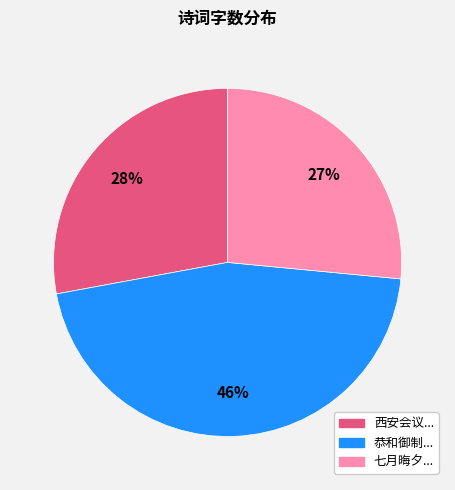

How many segments does this pie chart have?

3